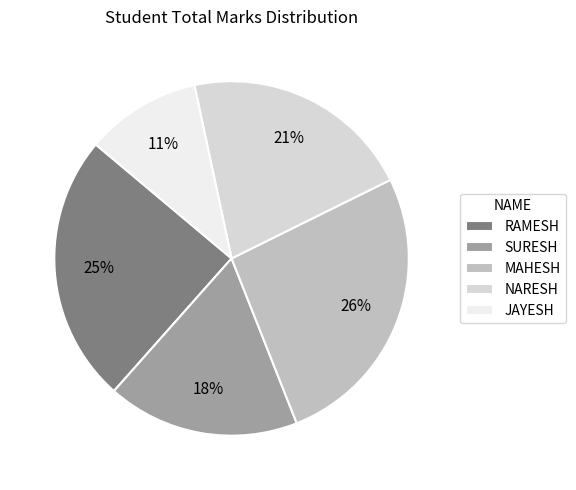

Is there any slice that represents more than half of the pie?

No